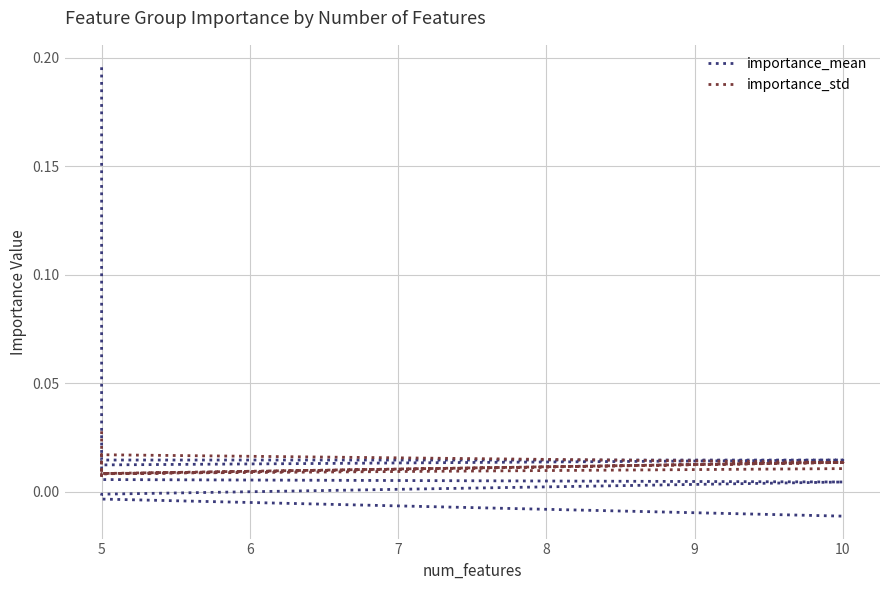

How many times do importance_mean and importance_std cross each other?

1